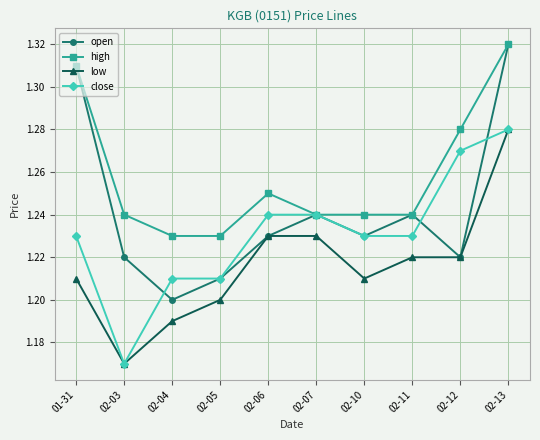

Is it true that high equals 1.2 at 02-06?

True